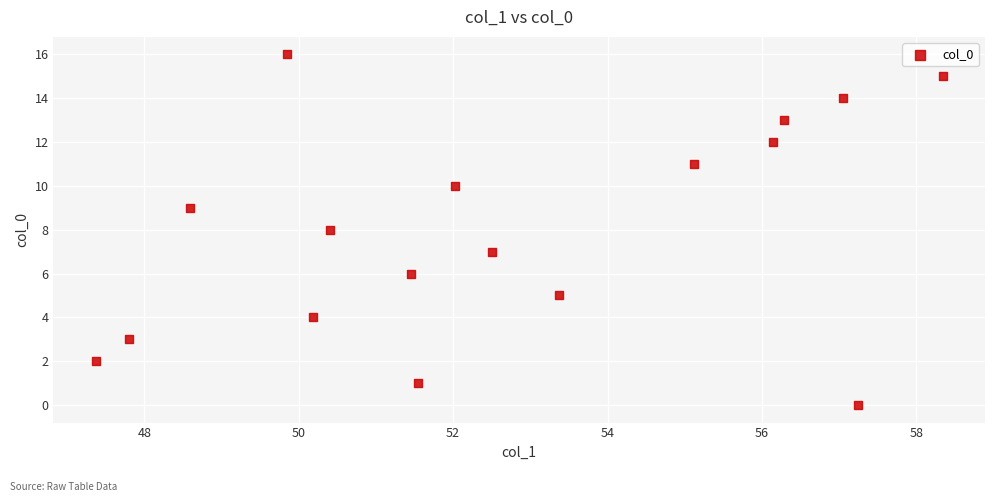

What is the range of Y values (max minus min)?

16